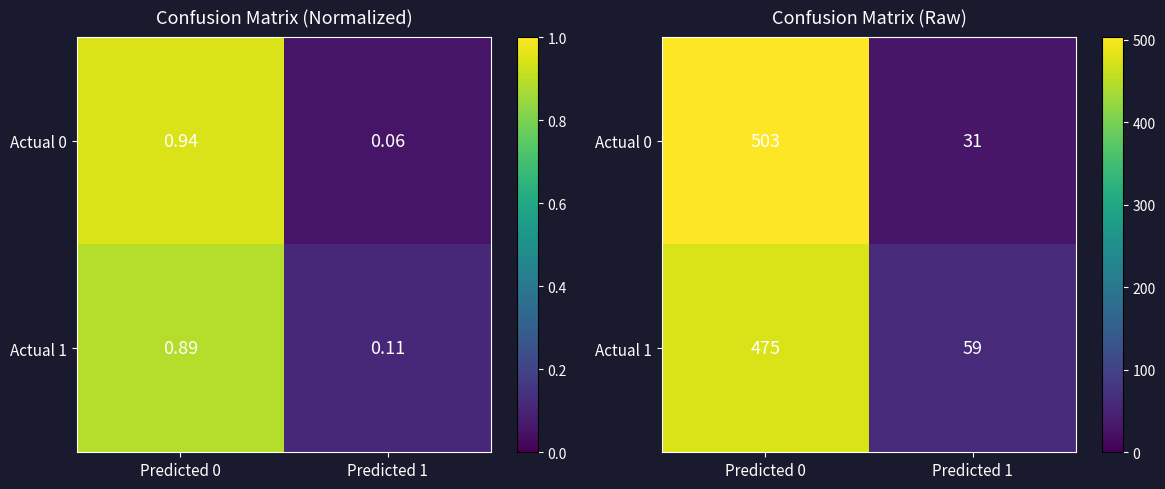

List the series in order of their peak value, highest first.

Actual 0, Actual 1